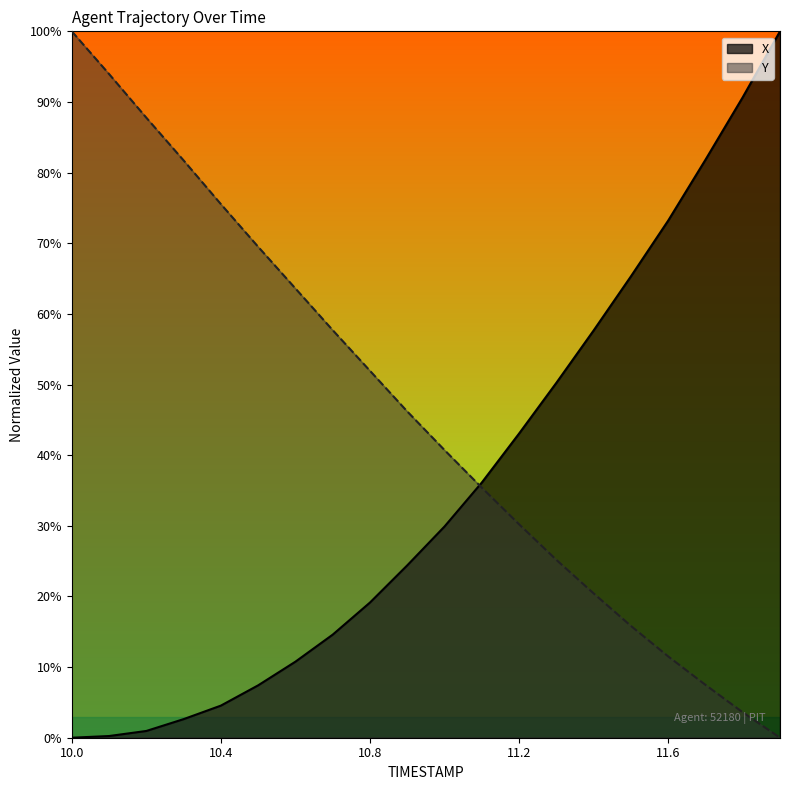

Where does the X series first go above 29?

11.0